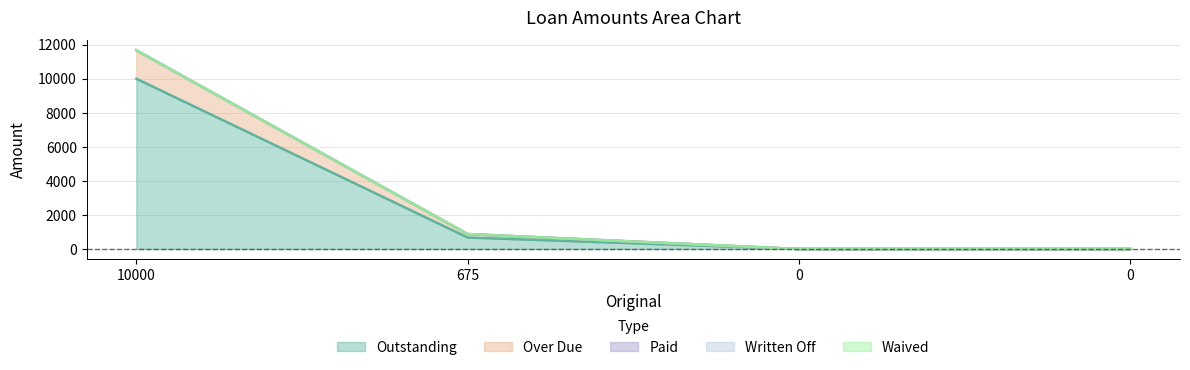

True or false: Outstanding and Paid cross at least once.

False